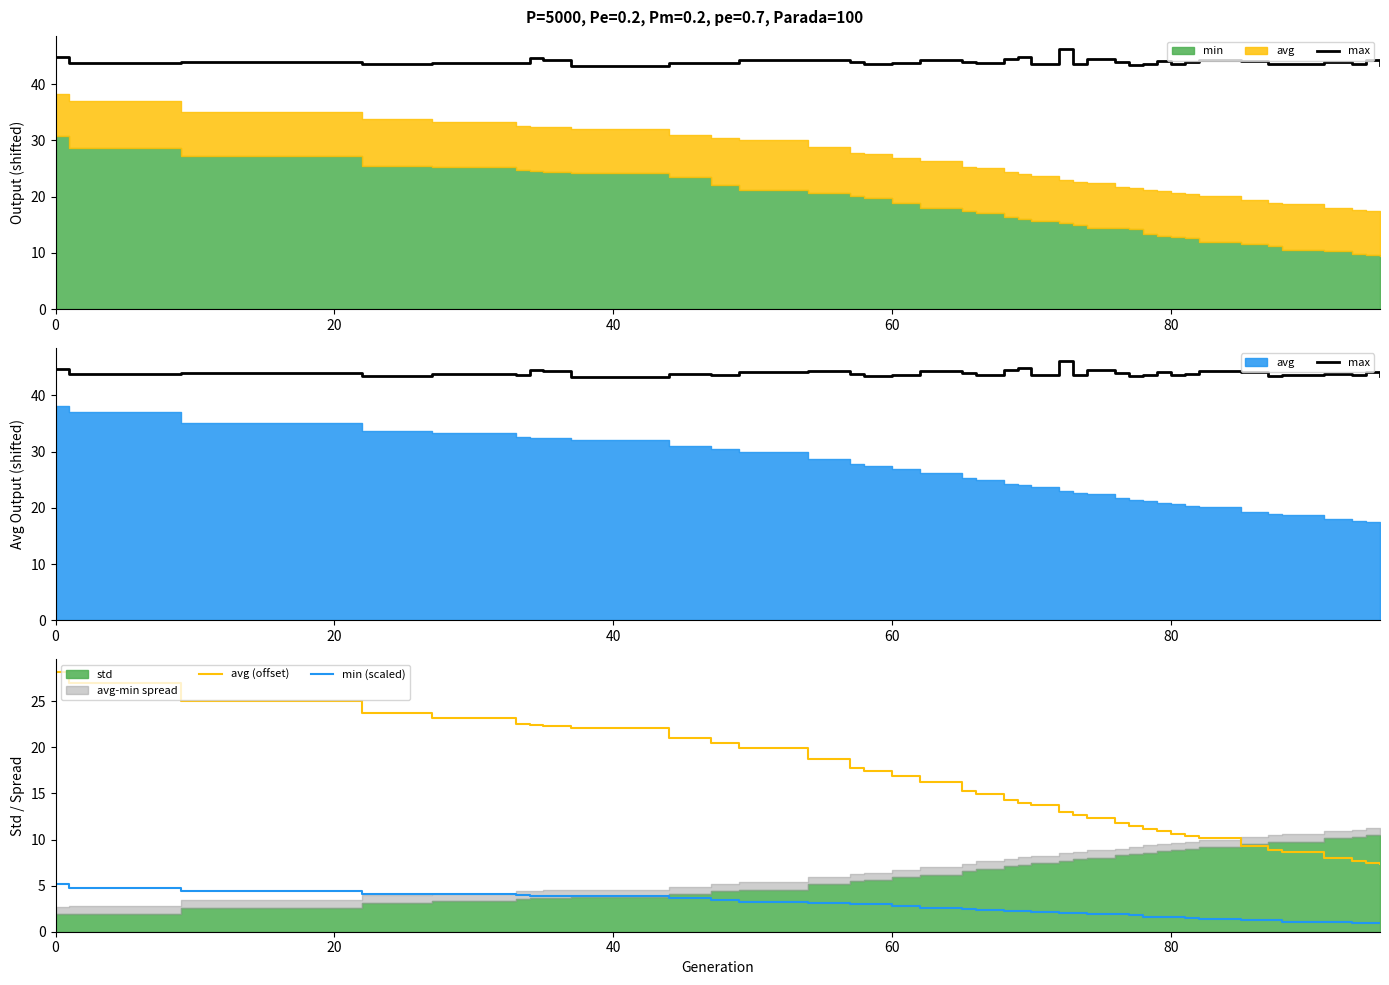

What is the highest value of the avg (offset) series?

28.2